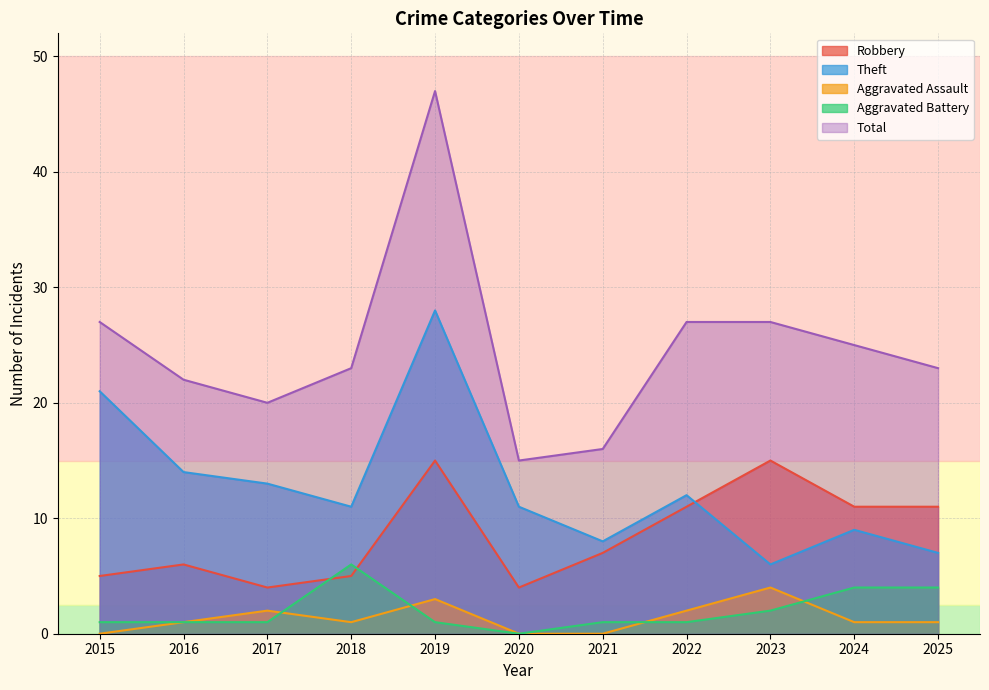

What is the difference between the maximum and minimum values in the Robbery series?

11